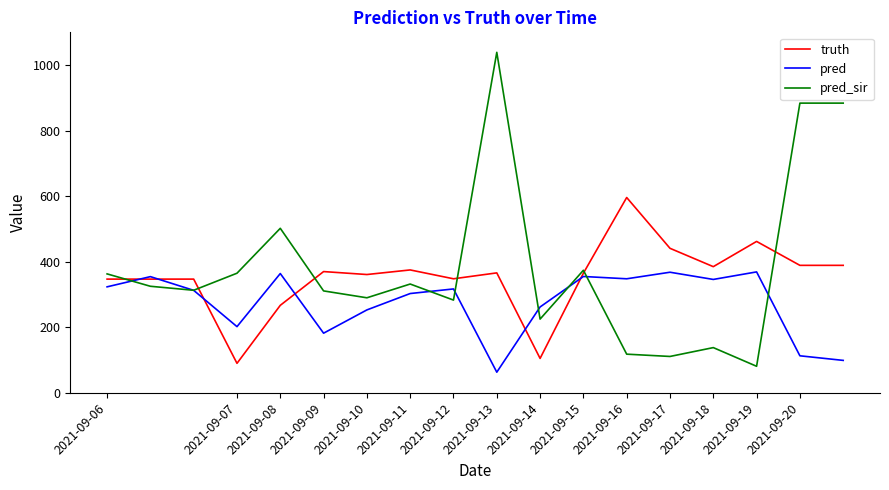

Which series has the widest spread of values?

pred_sir